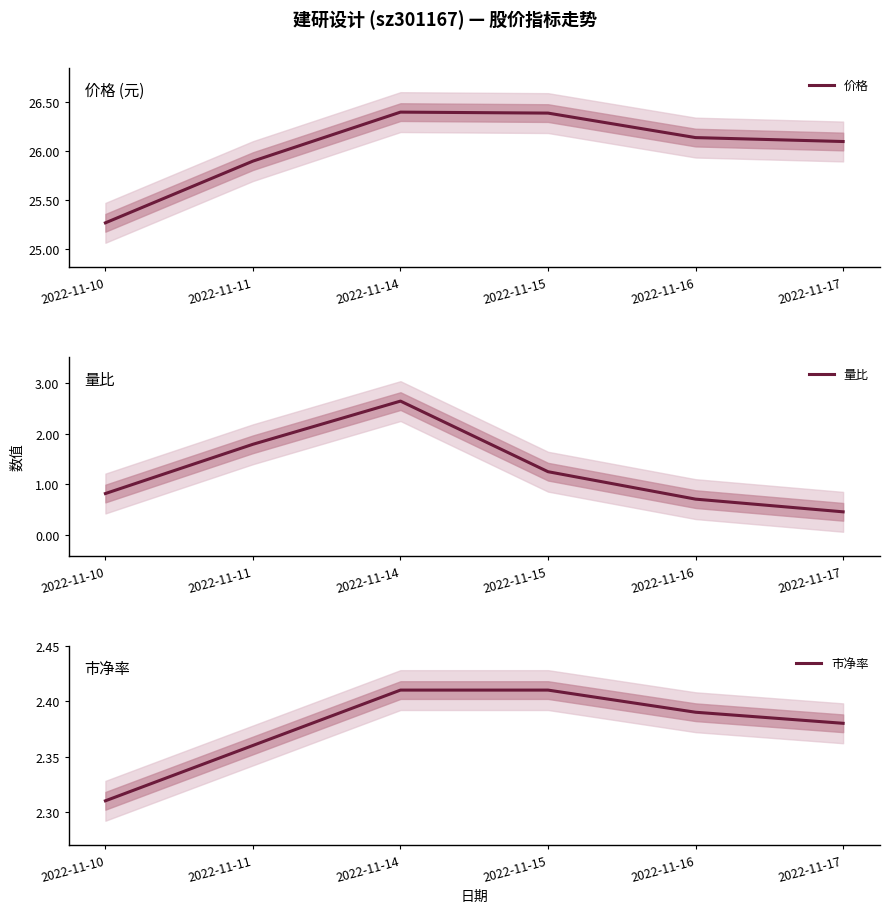

The 价格 series shows 11.4 at 2022-11-10. True or false?

False